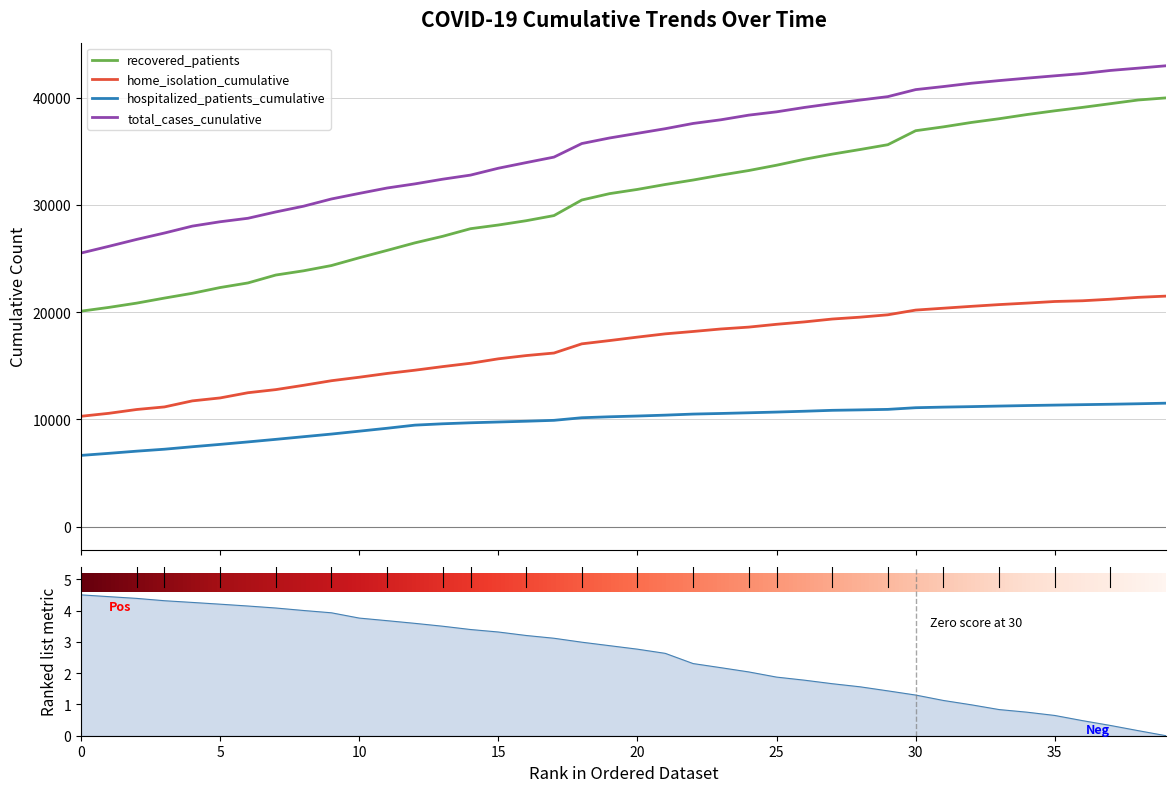

Which category has the highest value in the home_isolation_cumulative series?

39